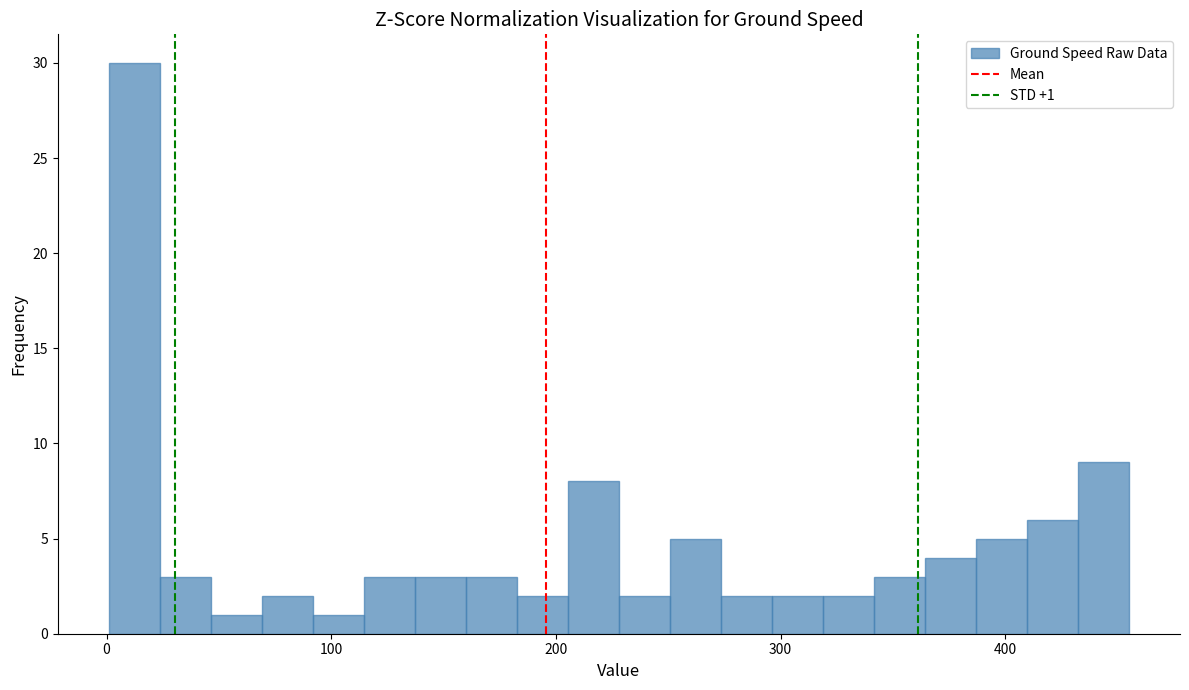

Read against the x-axis, roughly where is the centre of the tallest bar?

10